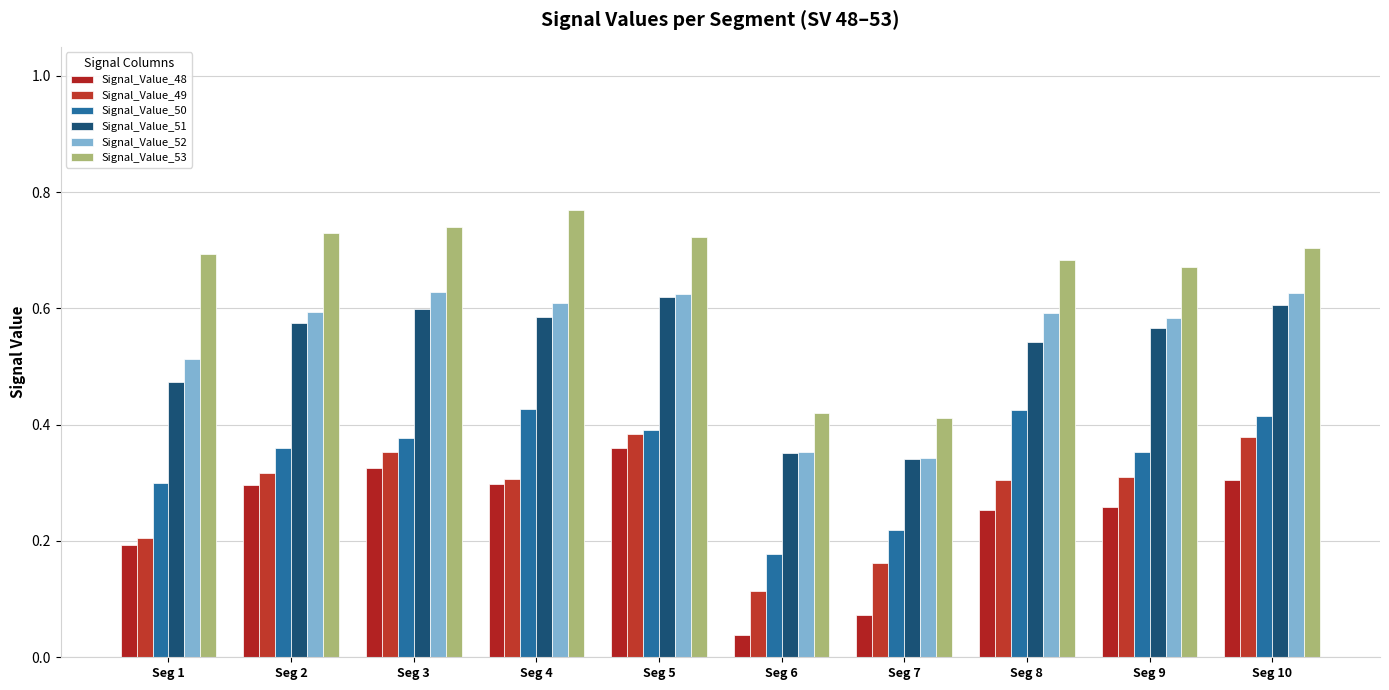

Which label corresponds to the smallest value in the chart?

Seg 6